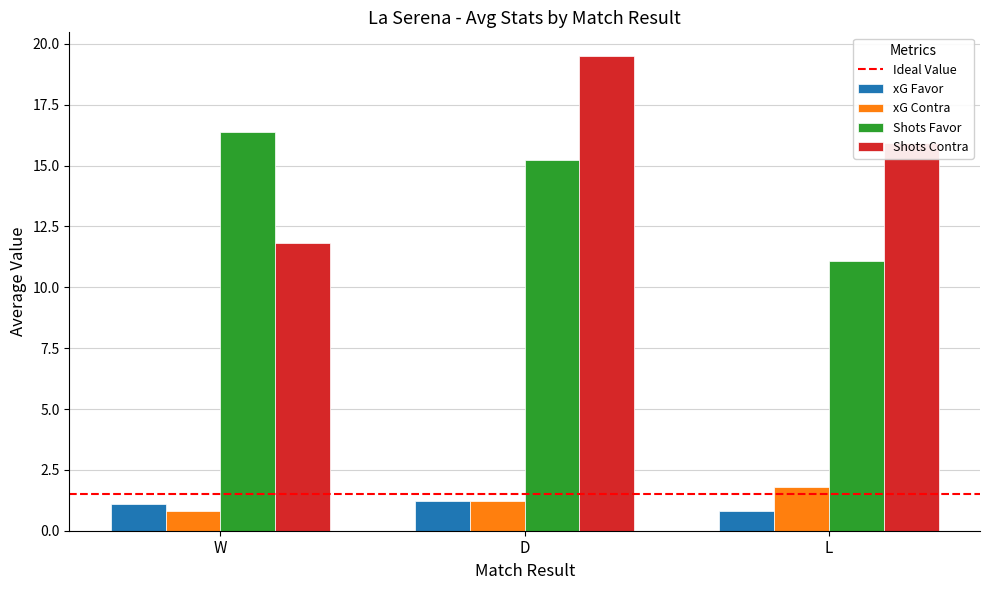

How many series are shown in this chart?

4